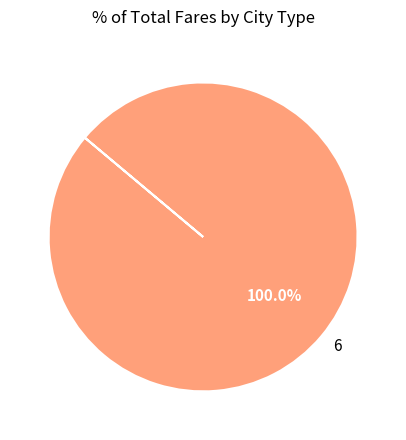

Does any single category account for the majority?

Yes